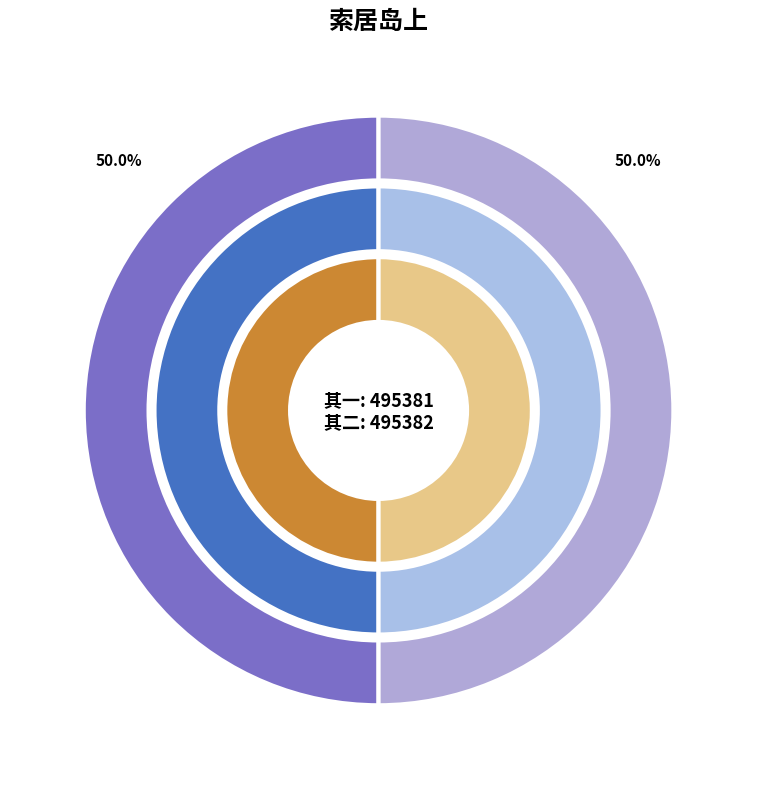

What percentage is NOT represented by 索居岛上，童子折梅来献，喜而有赋；限「十三元」二首 其一?

50.0%